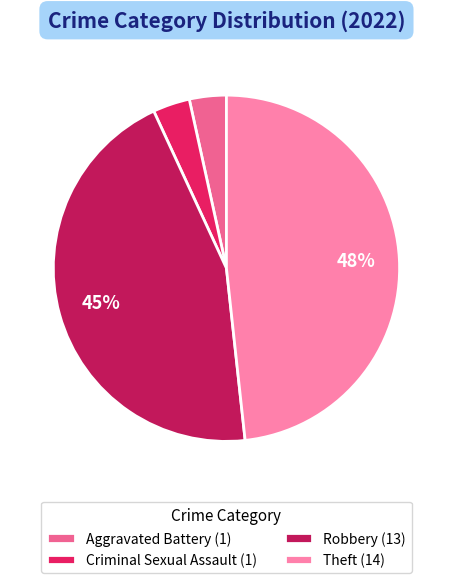

Does Theft (14) represent more than half of the total?

No